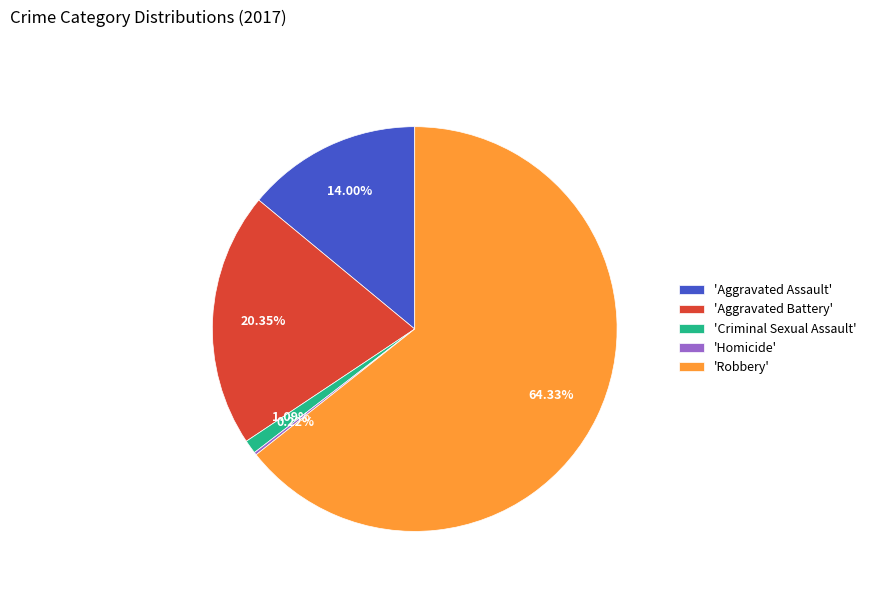

Is there any slice that represents more than half of the pie?

Yes